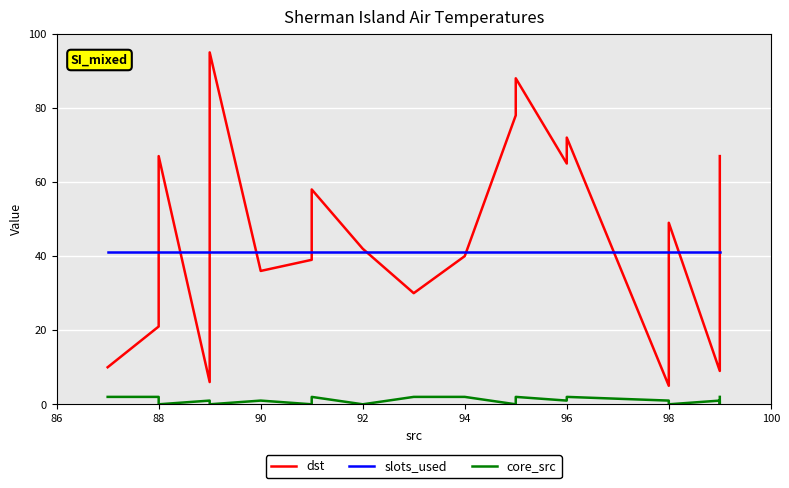

True or false: core_src and slots_used intersect in this chart.

False